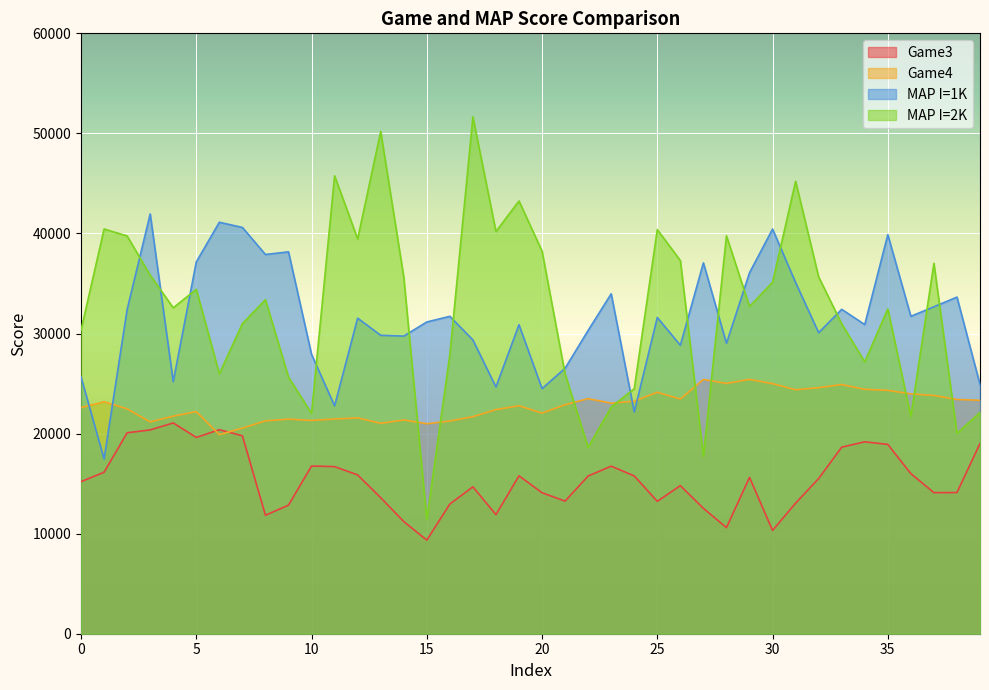

How many times do Game4 and Game3 cross each other?

2